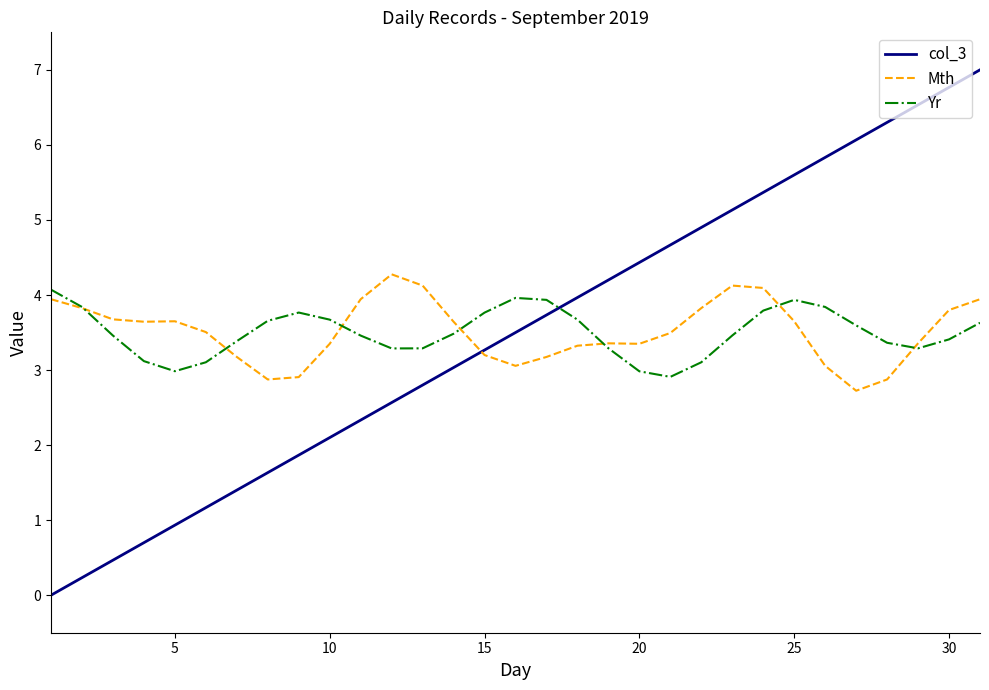

True or false: col_3 and Mth cross at least once.

True